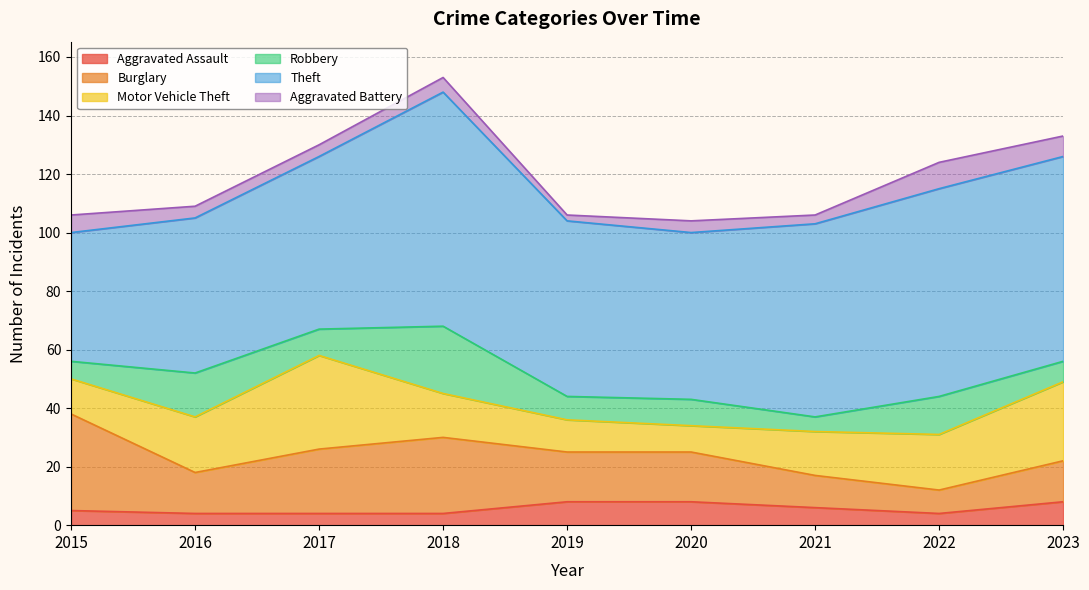

Is the value of Aggravated Battery at 2018 greater than the value of Theft at 2020?

No